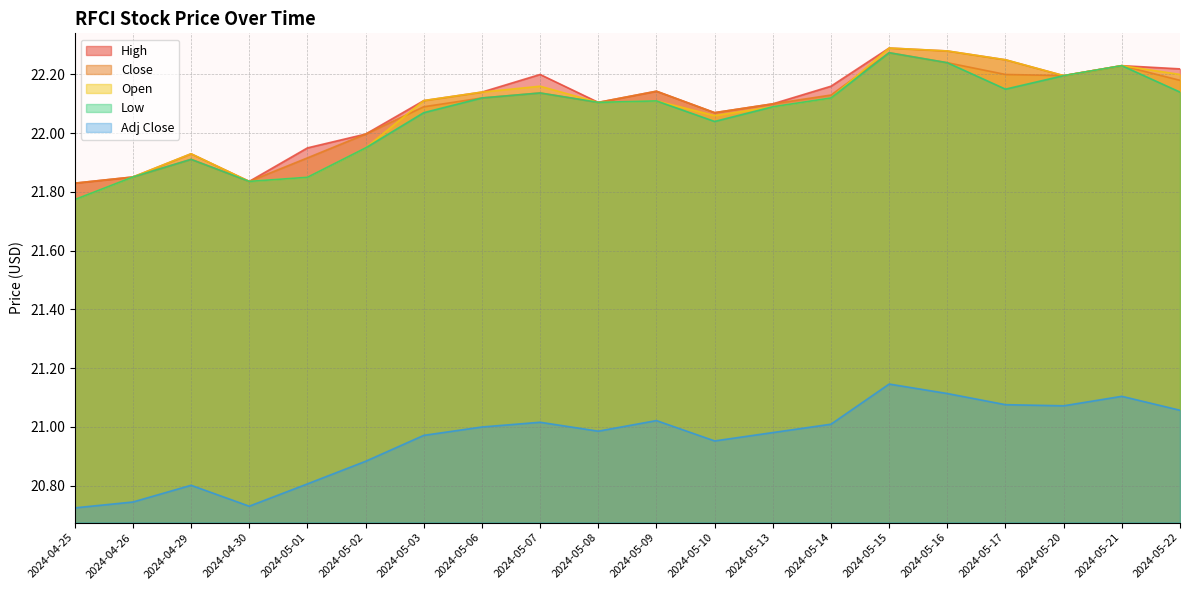

What is the sum of the Close values at 2024-05-14 and 2024-05-15?

44.4